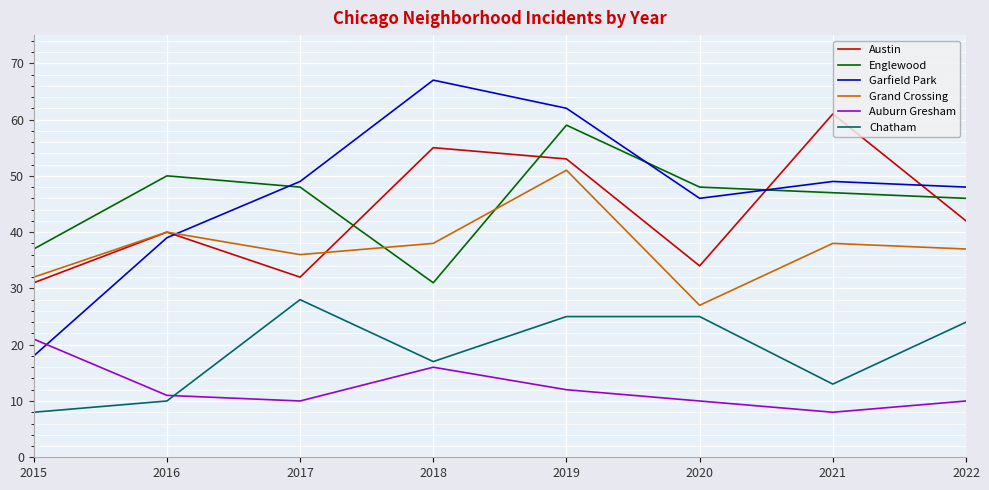

At which category does the chart reach its peak across all series?

2018